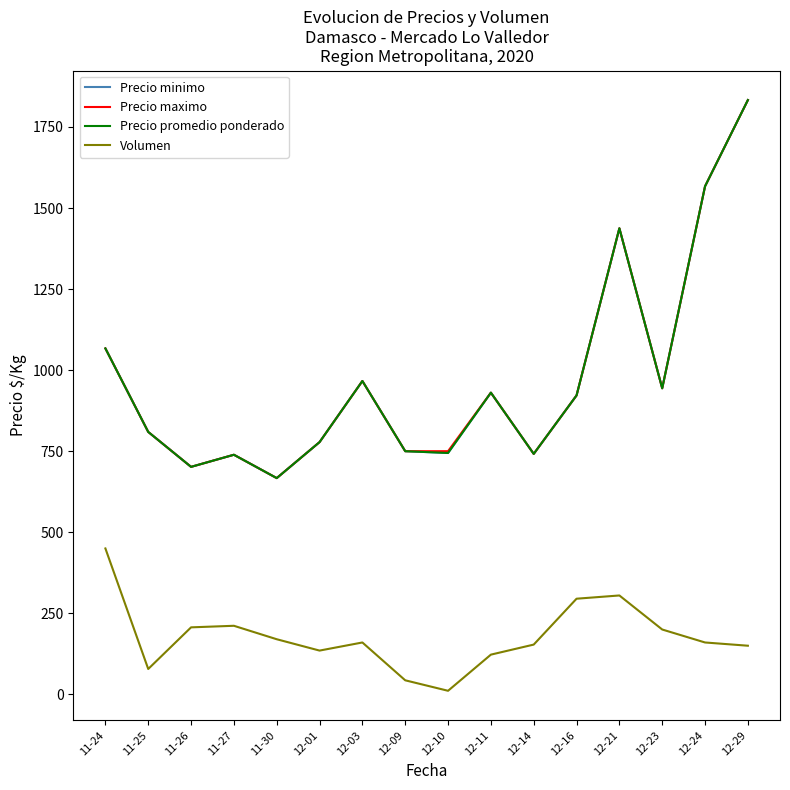

Which series has the widest spread of values?

Precio minimo